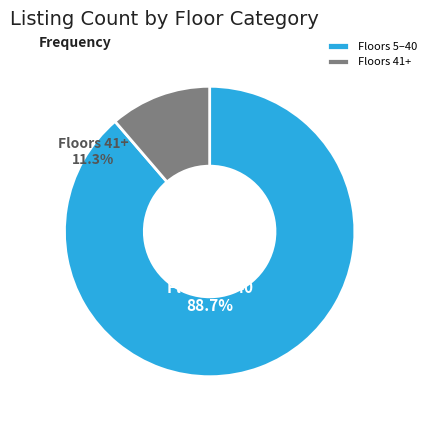

How many slices are in this pie chart?

2